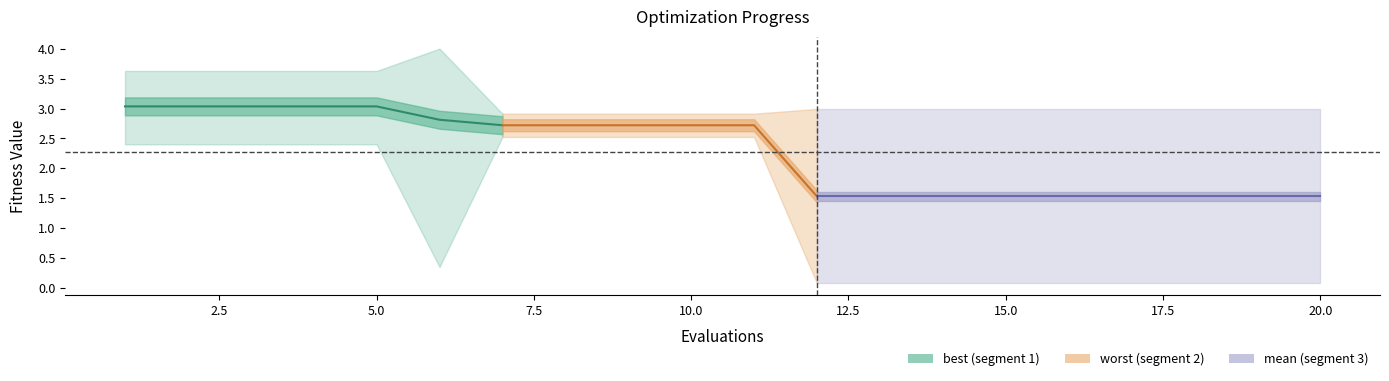

True or false: mean and best cross at least once.

False